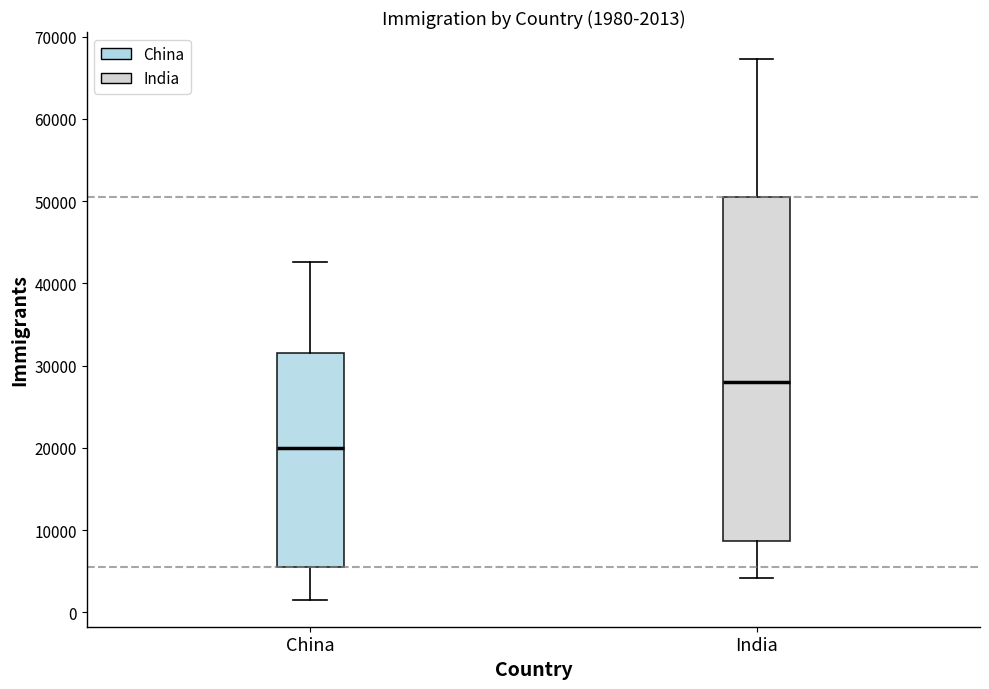

Which box is the tallest, from its lower edge to its upper edge?

India